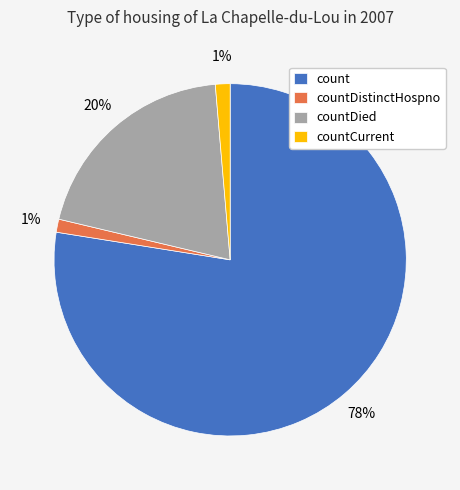

Which category has the biggest portion of the pie?

count